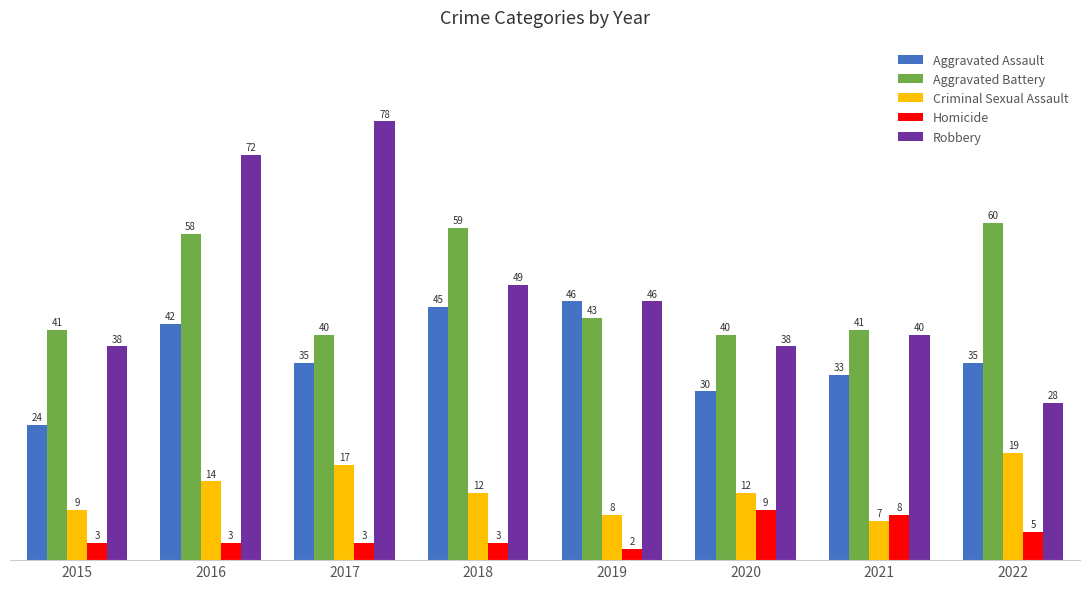

What is the minimum value shown in the chart?

2